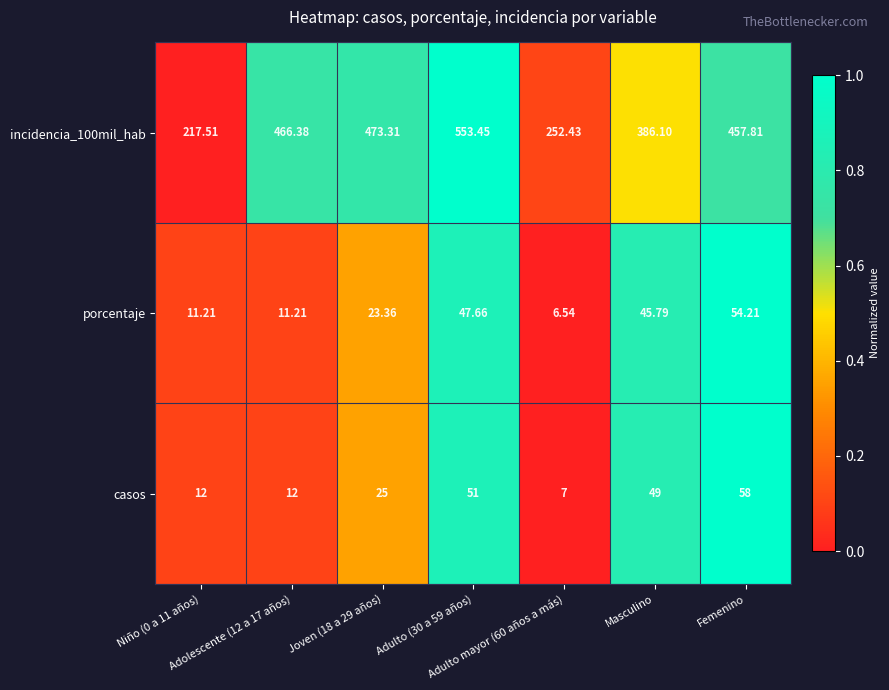

Reading left to right, transcribe all the data shown in this chart.

casos: Niño (0 a 11 años)=12.0	Adolescente (12 a 17 años)=12.0	Joven (18 a 29 años)=25.0	Adulto (30 a 59 años)=51.0	Adulto mayor (60 años a más)=7.0	Masculino=49.0	Femenino=58.0
porcentaje: Niño (0 a 11 años)=11.2	Adolescente (12 a 17 años)=11.2	Joven (18 a 29 años)=23.4	Adulto (30 a 59 años)=47.7	Adulto mayor (60 años a más)=6.5	Masculino=45.8	Femenino=54.2
incidencia_100mil_hab: Niño (0 a 11 años)=217.5	Adolescente (12 a 17 años)=466.4	Joven (18 a 29 años)=473.3	Adulto (30 a 59 años)=553.5	Adulto mayor (60 años a más)=252.4	Masculino=386.1	Femenino=457.8